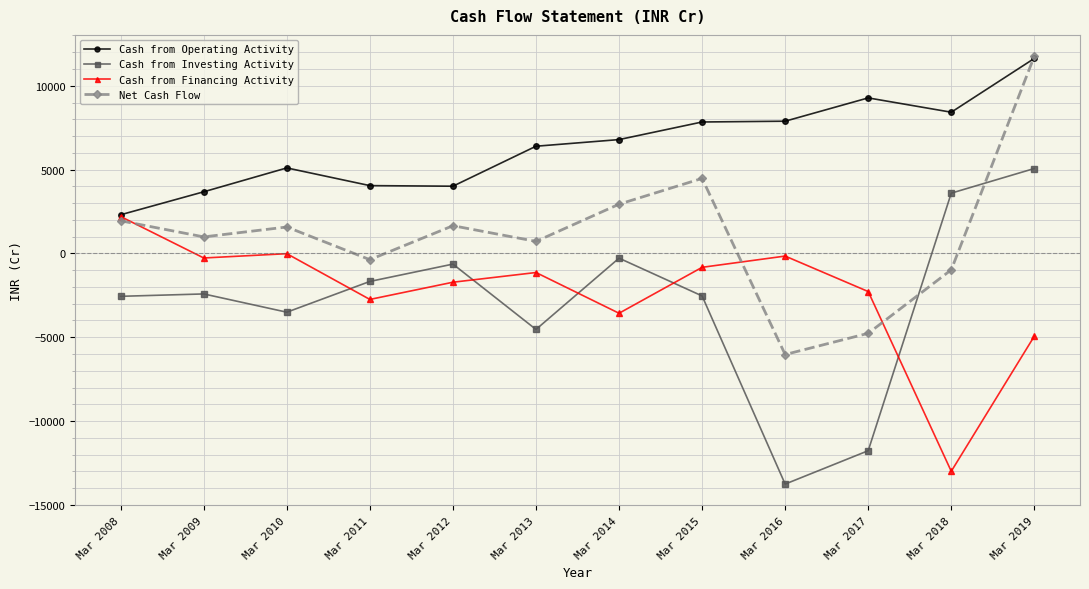

What is the maximum value shown in the chart?

11760